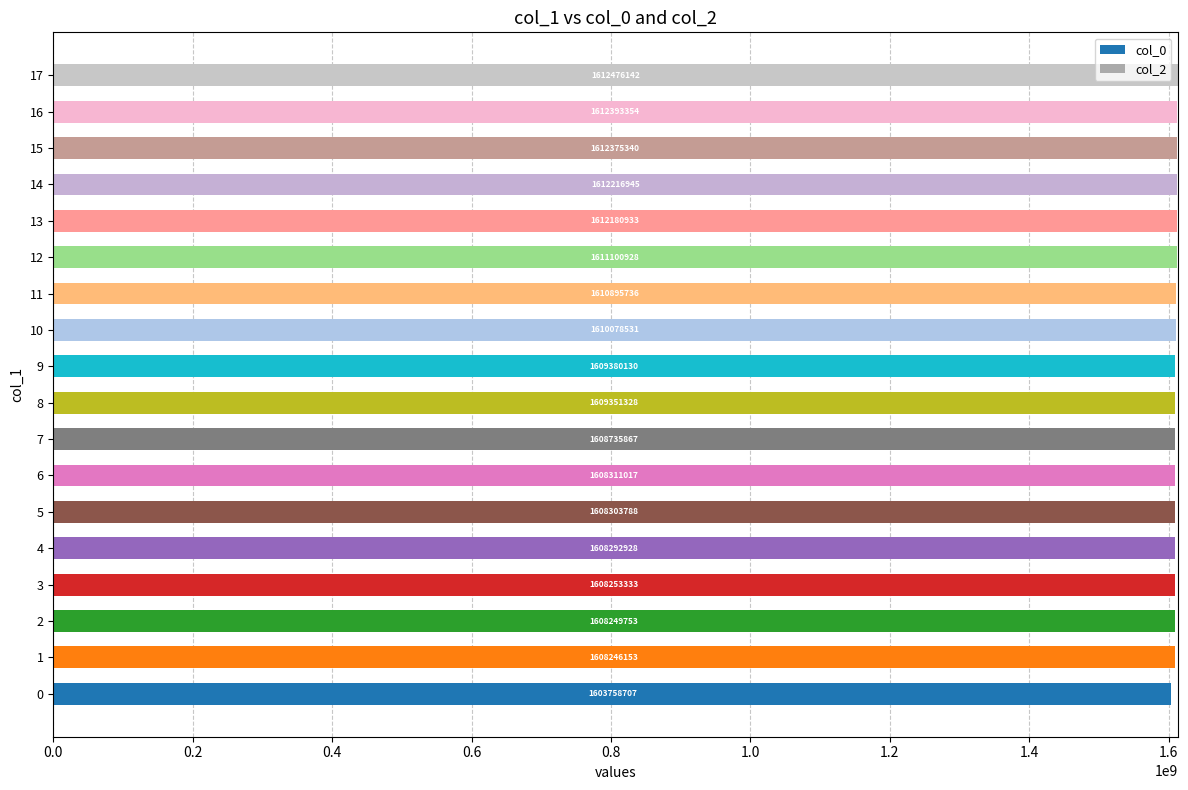

What is the difference between the values at 6 and 14?

3905928